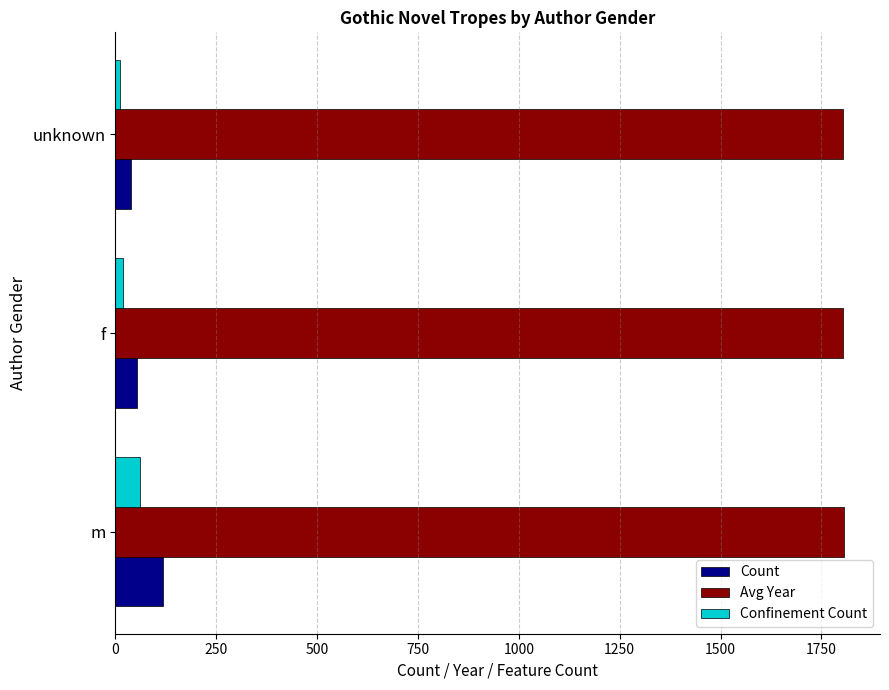

Rank the series by their maximum value, from highest to lowest.

Avg Year, Count, Confinement Count